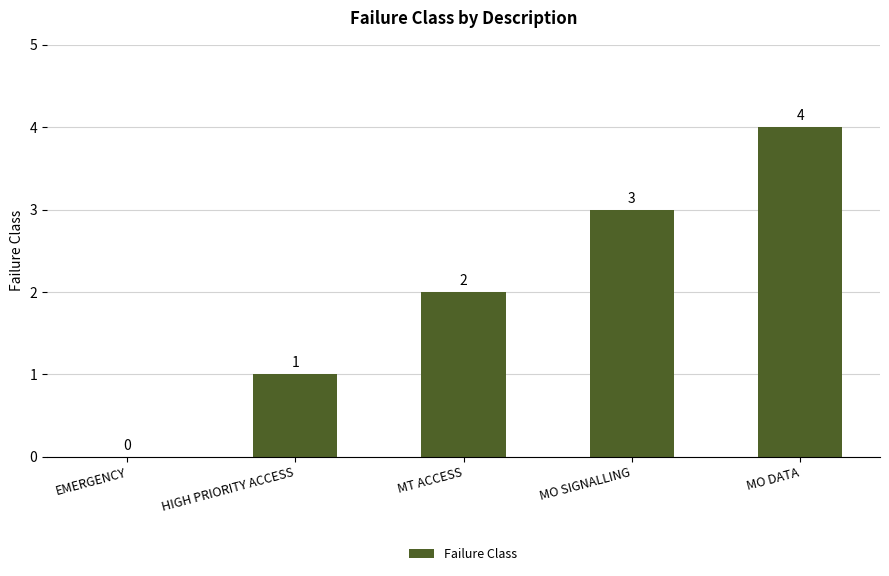

The chart shows a value of 2 at MT ACCESS. True or false?

True